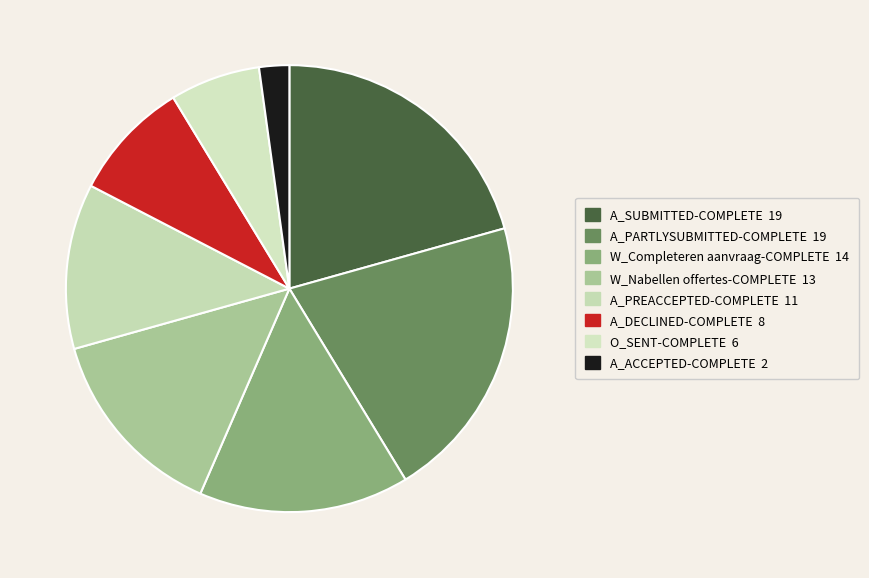

To the nearest percent, what percentage of the pie is A_DECLINED-COMPLETE?

9%